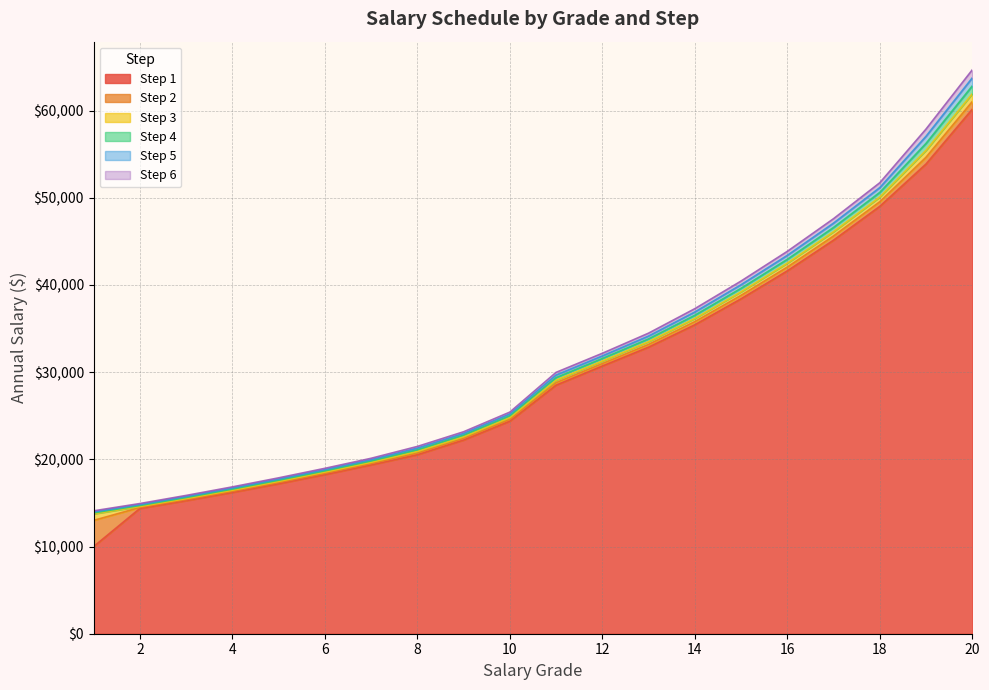

Is it true that Step 4 equals 9257 at 3?

False